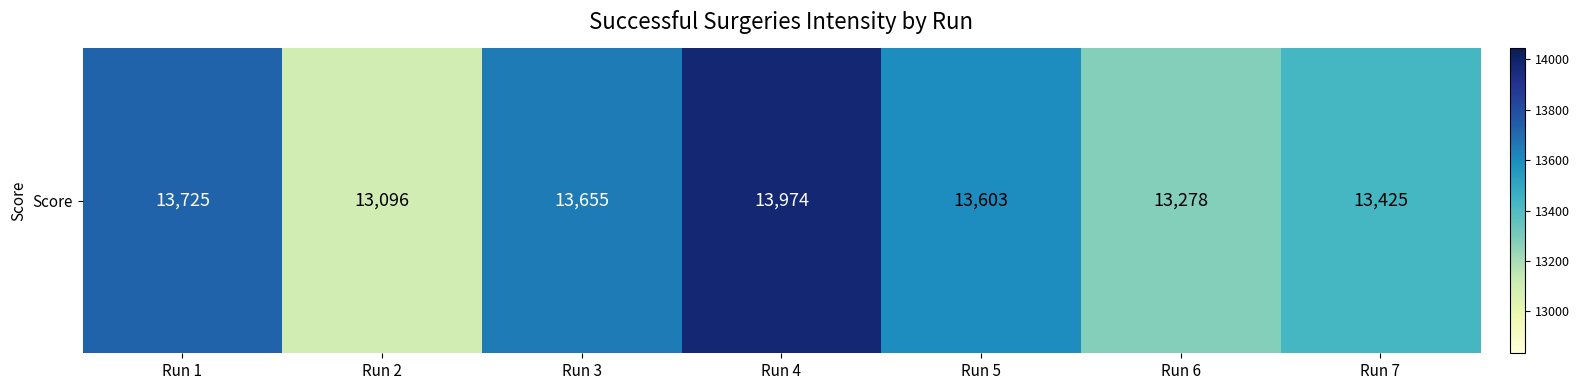

The value at Run 4 is 18416. True or false?

False